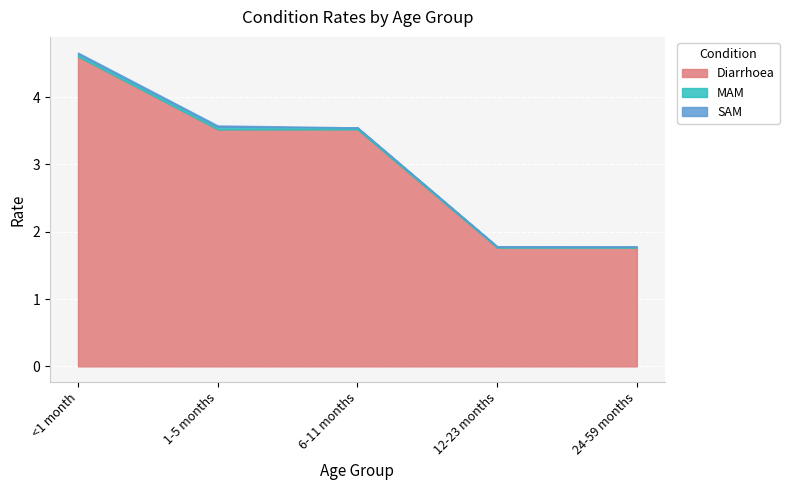

What is the spread (max minus min) of values at 24-59 months?

1.8